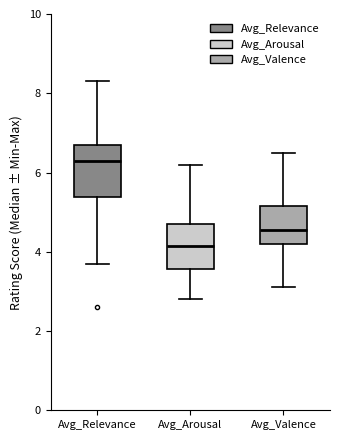

Where is the upper edge of the box for Avg_Valence on the y-axis? The values are not printed on the chart, so give them approximately, as read against the axis.

5.2